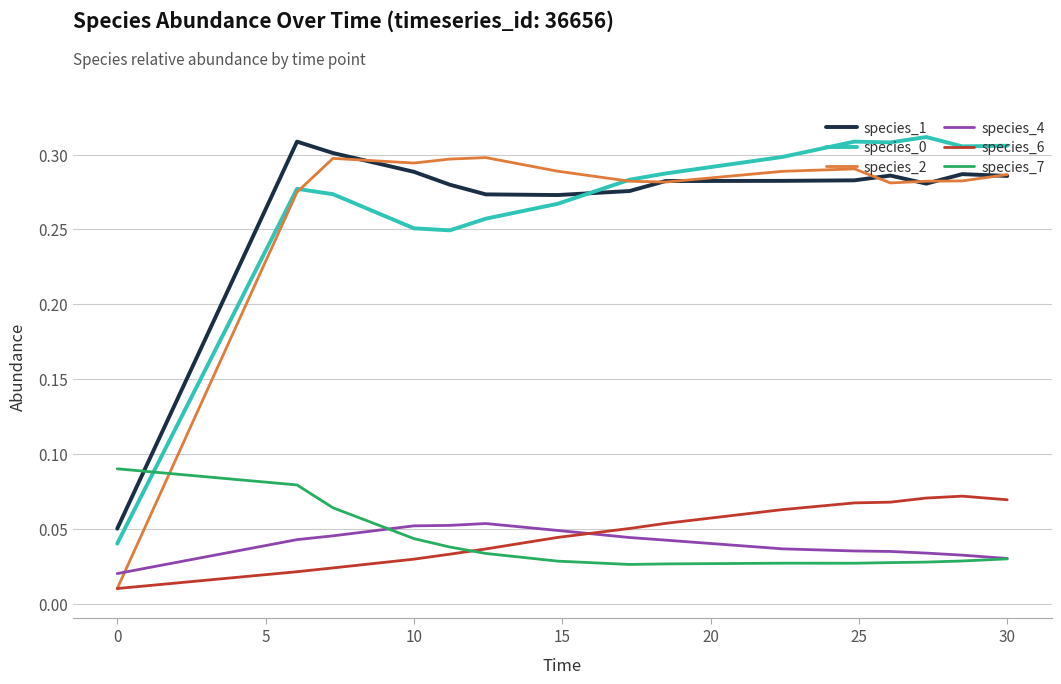

True or false: species_4 and species_0 intersect in this chart.

False